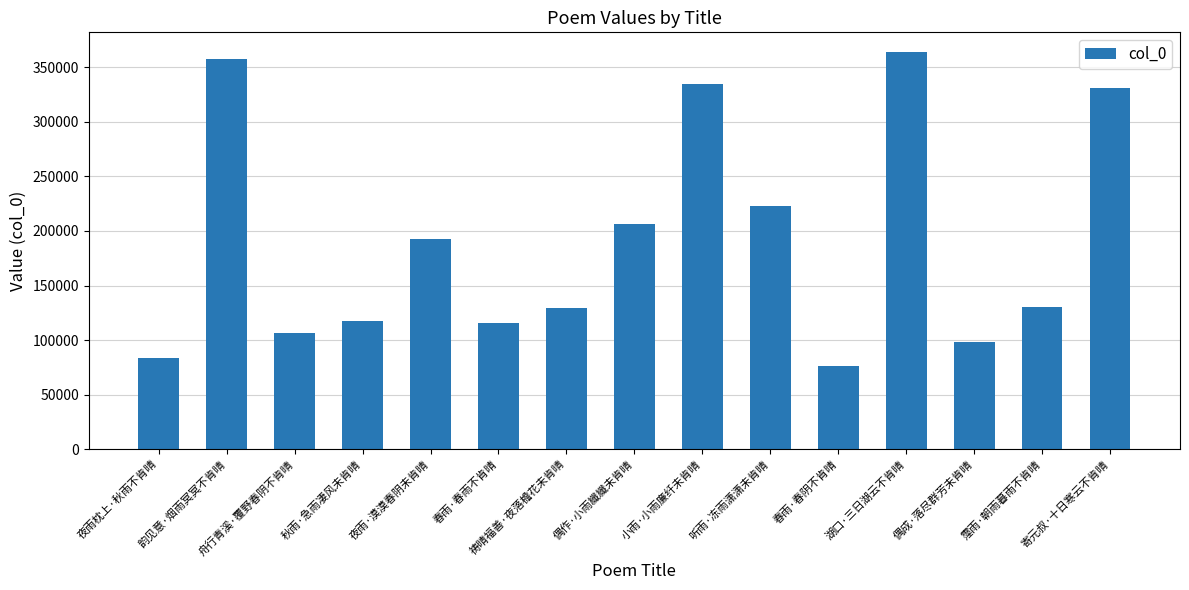

What is the ratio of the value at 春雨·春雨不肯晴 to the value at 舟行青溪·覆野春阴不肯晴?

1.1